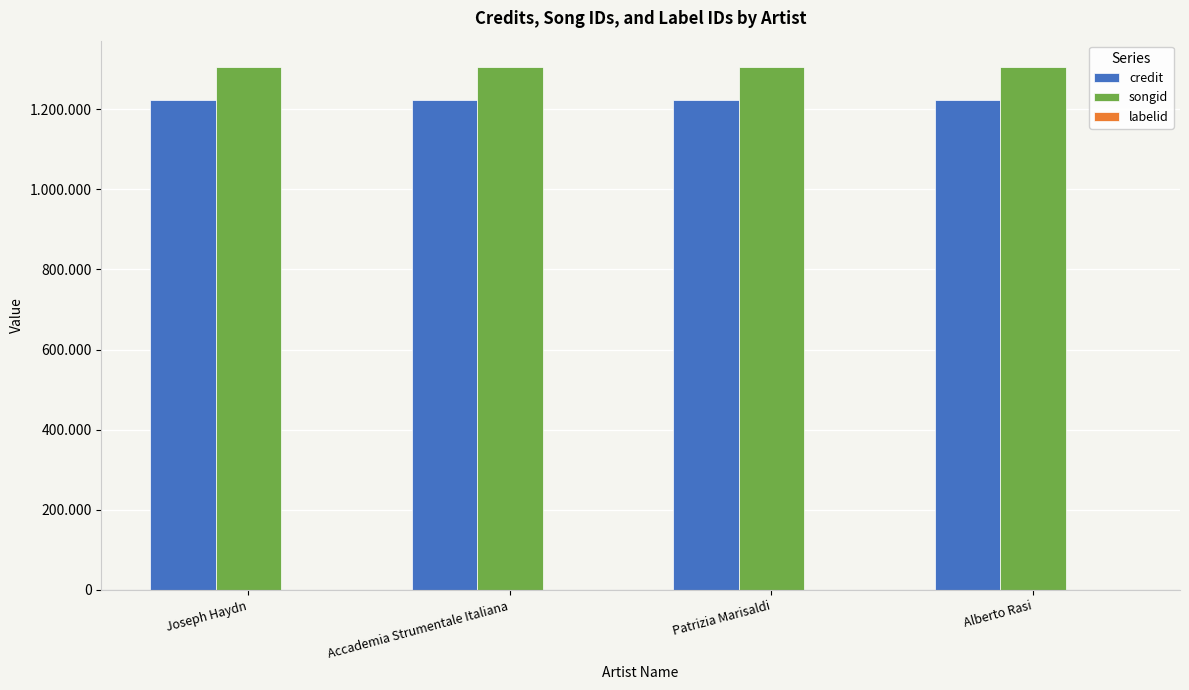

At which label does songid reach its peak?

Joseph Haydn